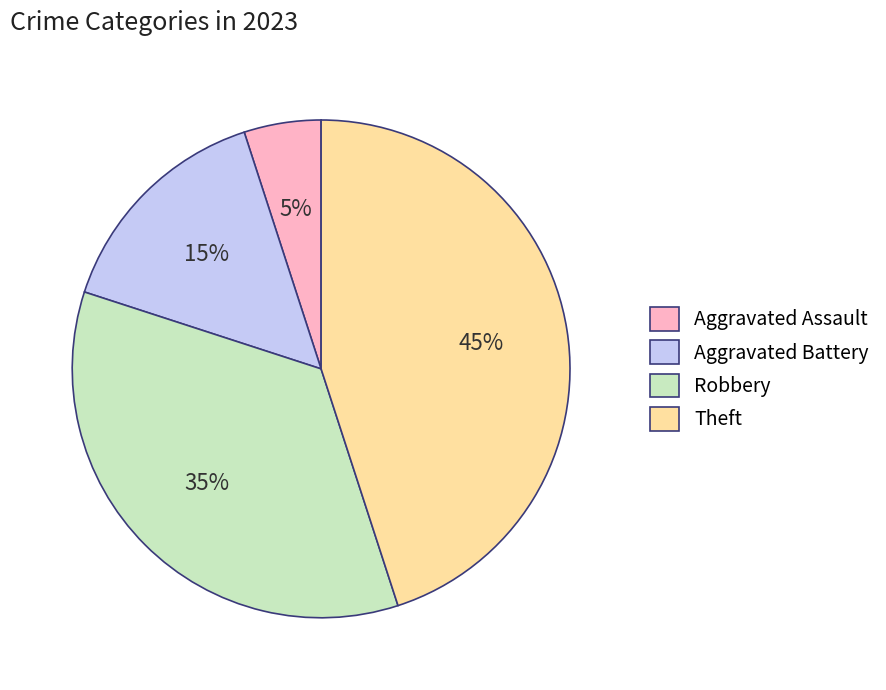

Which slice is the largest?

Theft